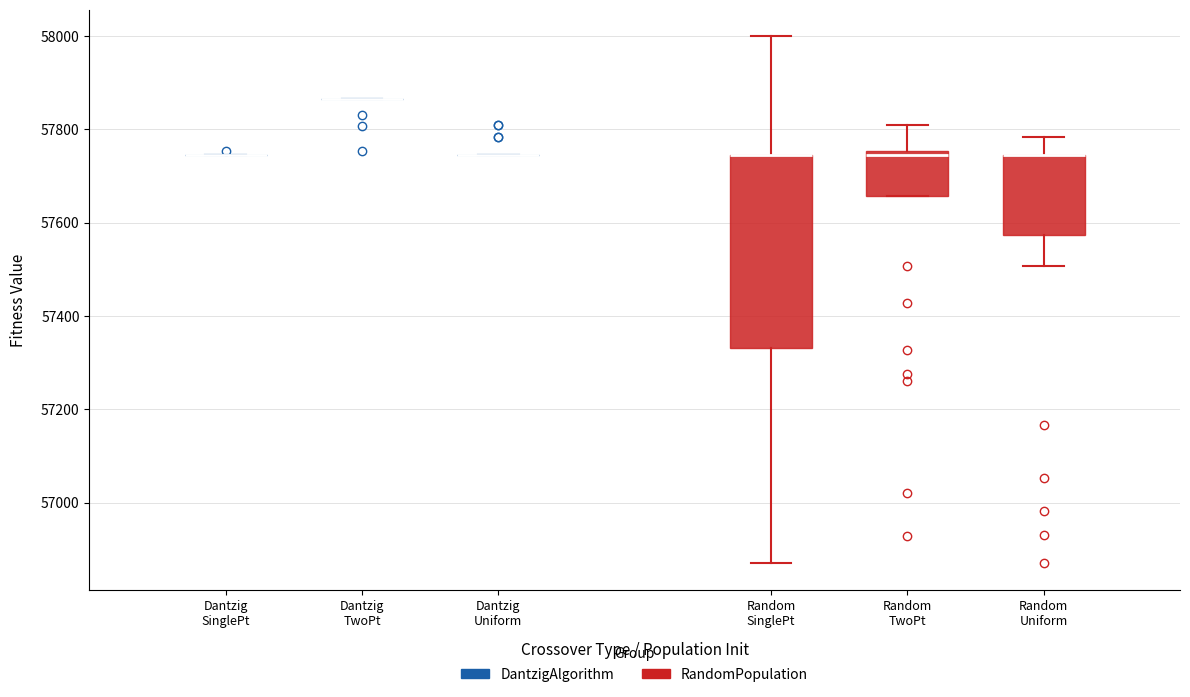

Reading left to right, read every box against the y-axis: the position of its median line, the range the box covers, and the ends of its whiskers. The values are not printed on the chart, so give them approximately, as read against the axis.

Dantzig SinglePt: box collapsed to a line at 57740, whiskers 57740 to 57740
Dantzig TwoPt: box collapsed to a line at 57860, whiskers 57860 to 57860
Dantzig Uniform: box collapsed to a line at 57740, whiskers 57740 to 57740
Random SinglePt: median 57740 (drawn on the box's upper edge), box 57340 to 57740, whiskers 56880 to 58000
Random TwoPt: median 57740, box 57660 to 57760, whiskers 57660 to 57800
Random Uniform: median 57740 (drawn on the box's upper edge), box 57580 to 57740, whiskers 57500 to 57780